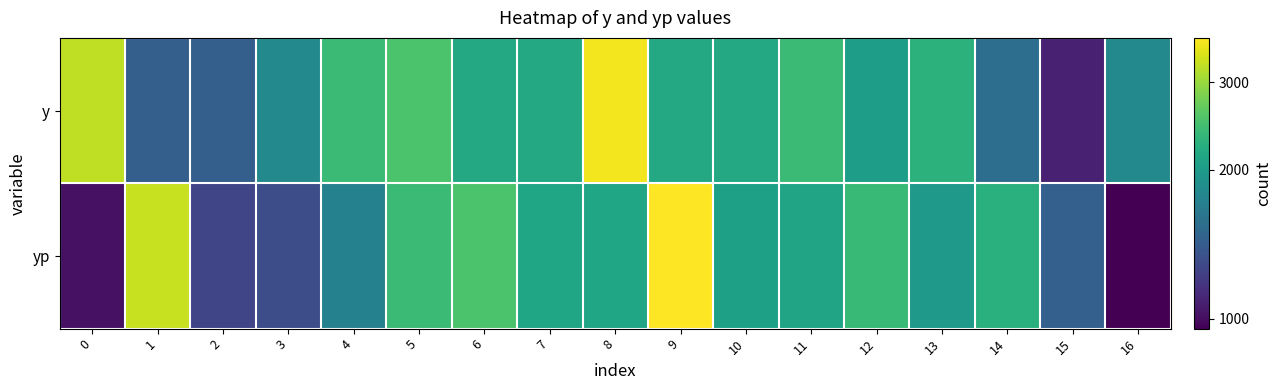

How many distinct data groups are displayed?

2